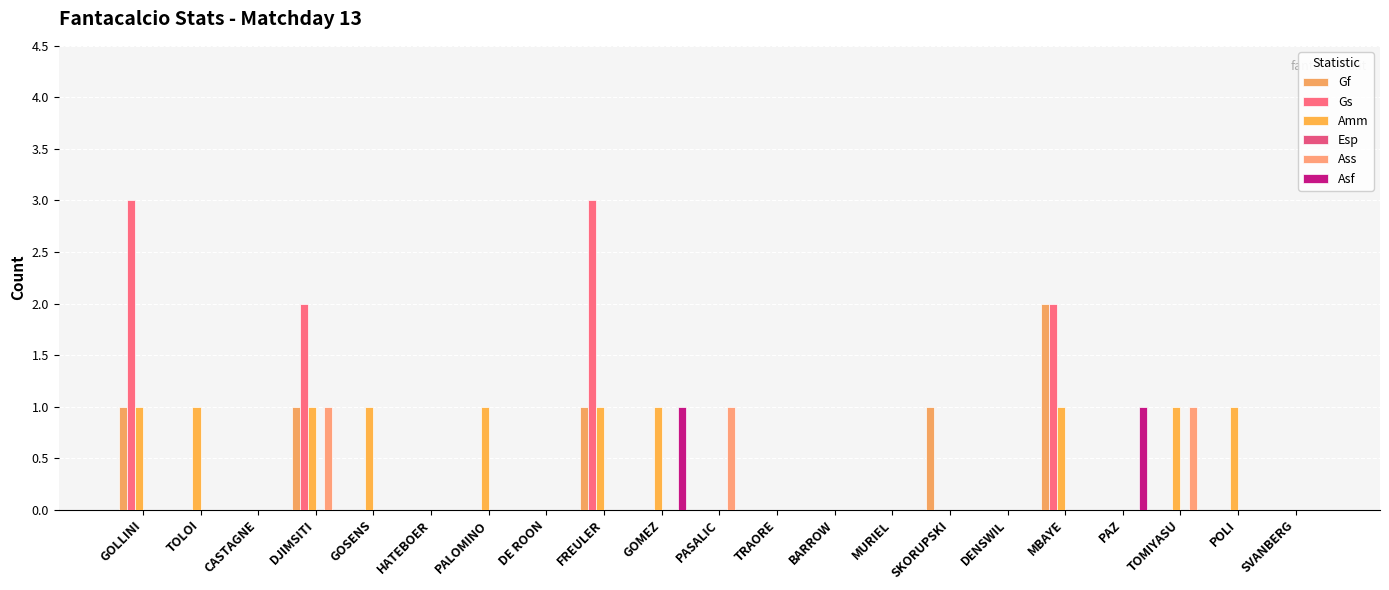

The value of Ass at BARROW is 0. True or false?

True